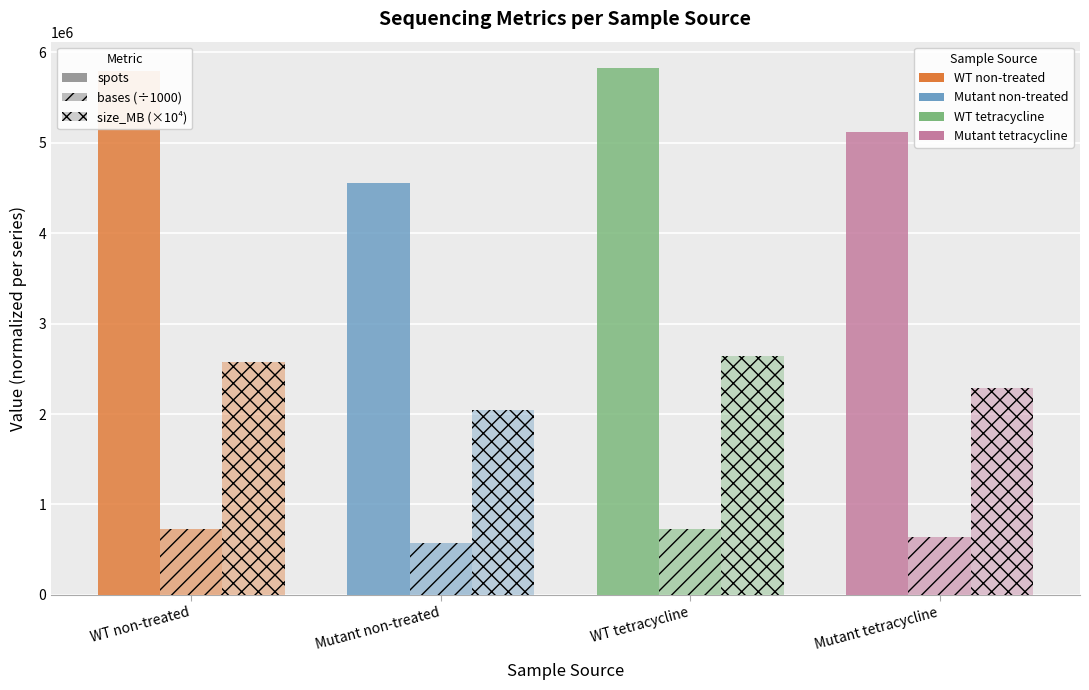

What is the smallest value displayed?

569784.4